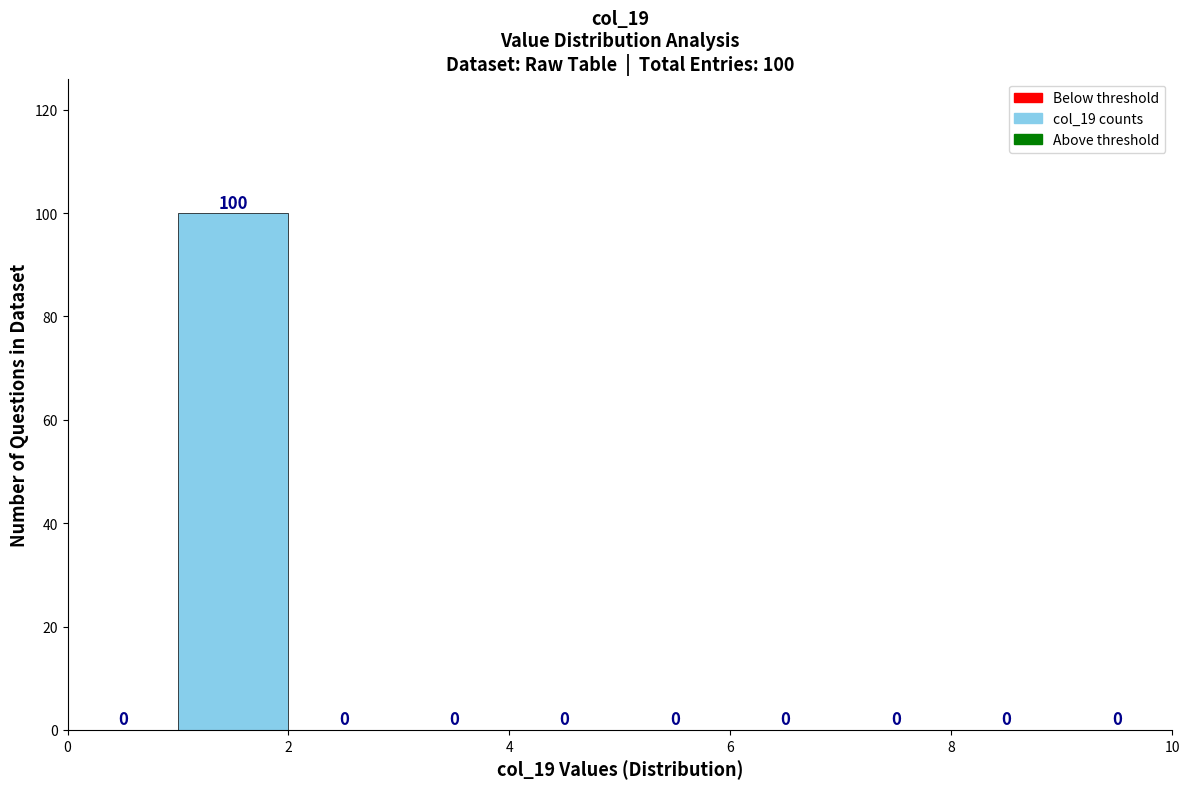

Over which range of the x-axis is the bar tallest?

1 to 2